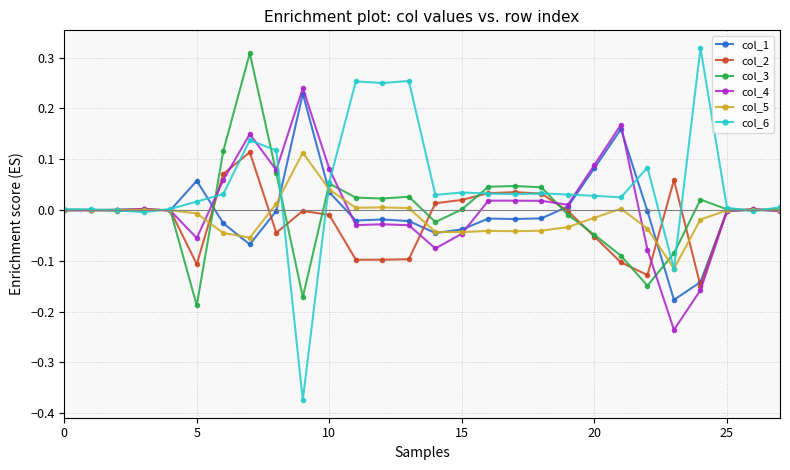

In col_2, how many points are higher than both neighbors (excluding endpoints)?

6